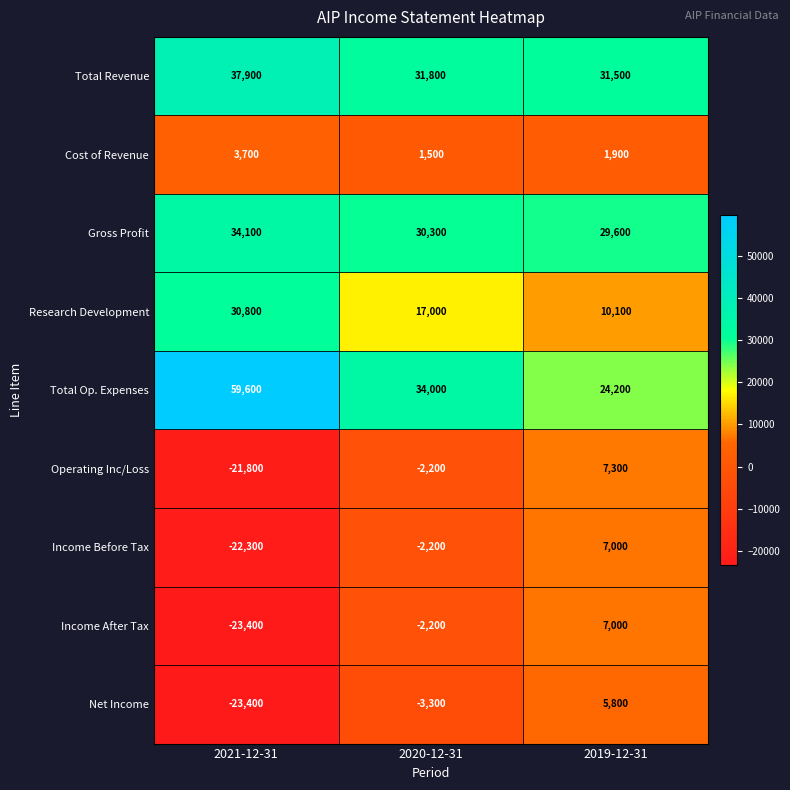

What is the difference between the maximum and minimum values in the Income Before Tax series?

29300